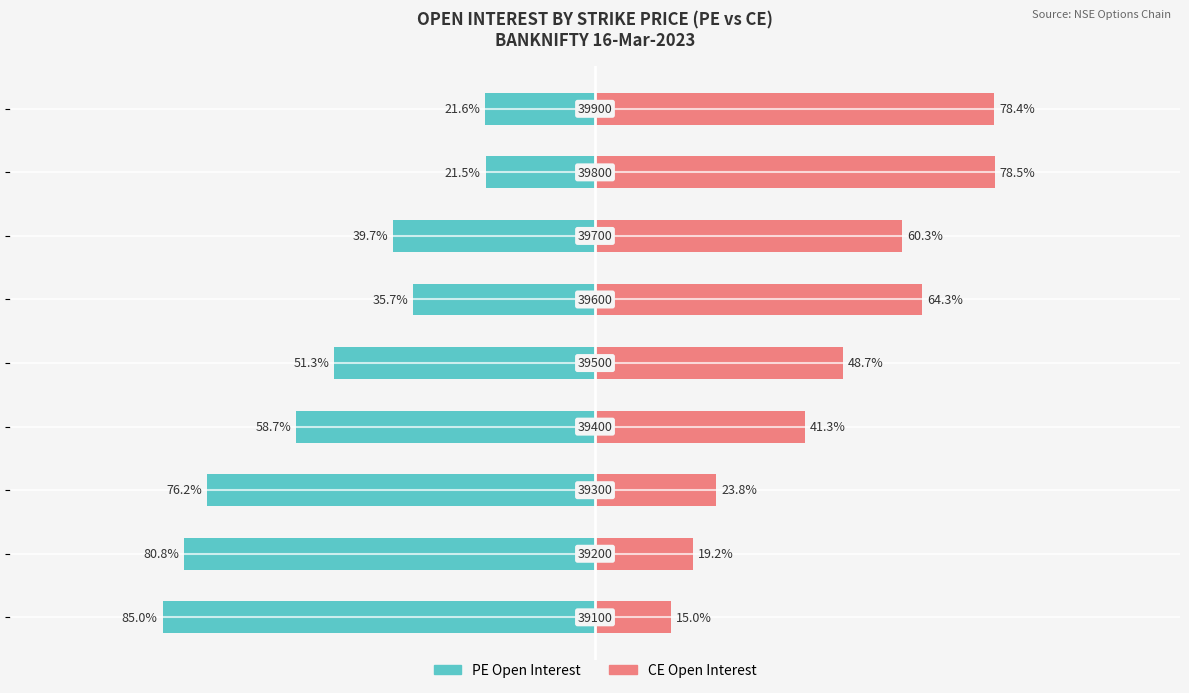

Count the number of data series in this chart.

2